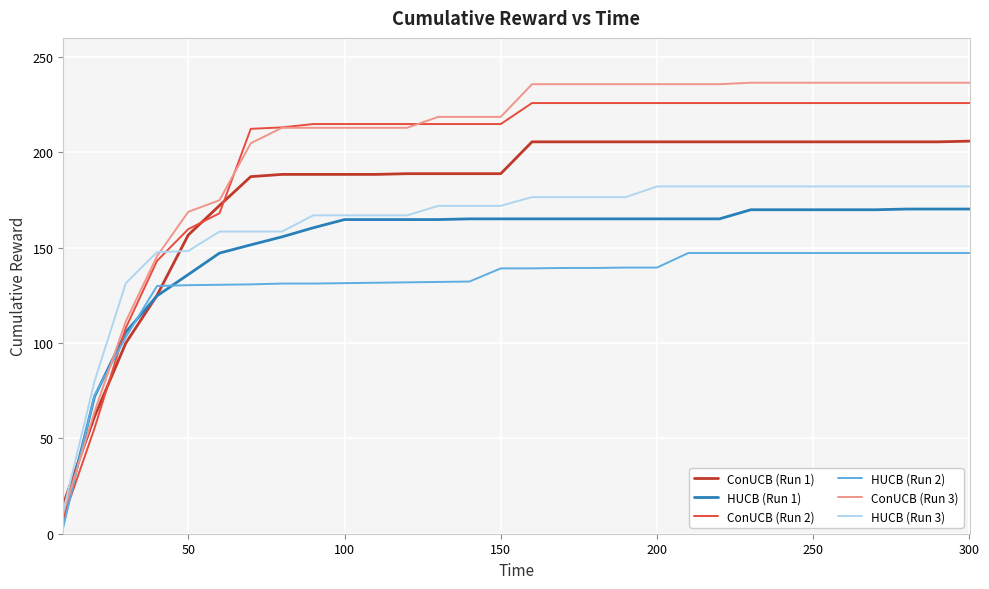

What is the maximum value shown in the chart?

236.5